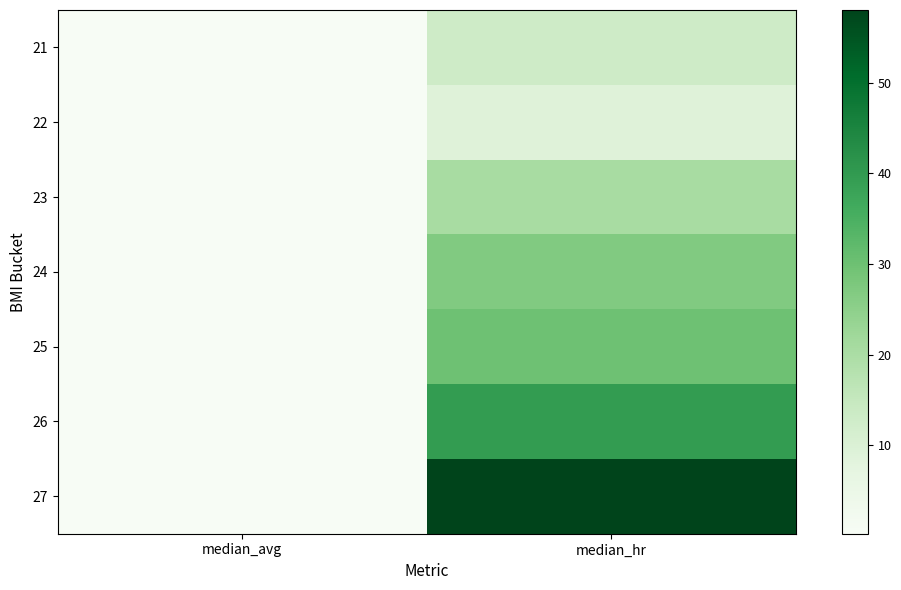

Reading right to left, transcribe all the data shown in this chart.

21: median_hr=13.0	median_avg=0.2
22: median_hr=9.0	median_avg=0.2
23: median_hr=20.5	median_avg=0.2
24: median_hr=27.0	median_avg=0.2
25: median_hr=30.0	median_avg=0.2
26: median_hr=39.5	median_avg=0.2
27: median_hr=58.0	median_avg=0.2